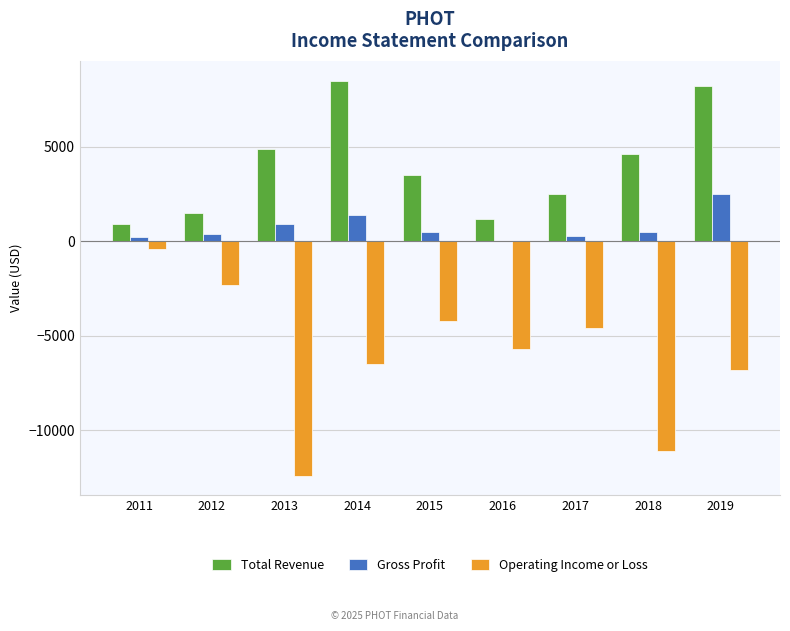

Reading right to left, list all the values displayed in this chart.

Total Revenue: 2019=8200	2018=4600	2017=2500	2016=1200	2015=3500	2014=8500	2013=4900	2012=1500	2011=900
Gross Profit: 2019=2500	2018=500	2017=300	2016=0	2015=500	2014=1400	2013=900	2012=400	2011=200
Operating Income or Loss: 2019=-6800	2018=-11100	2017=-4600	2016=-5700	2015=-4200	2014=-6500	2013=-12400	2012=-2300	2011=-400